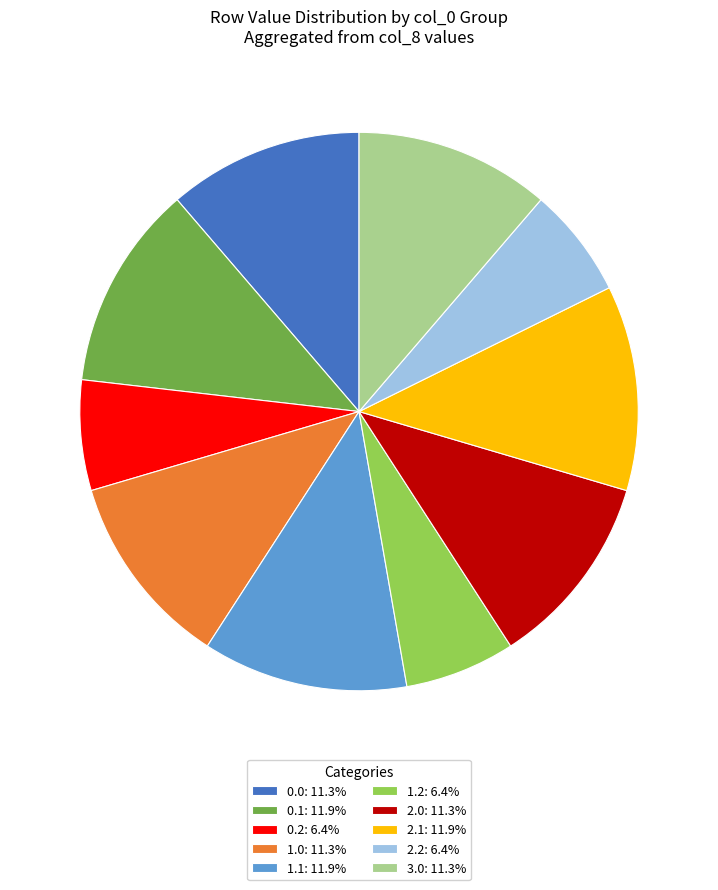

Does 2.1: 11.9% account for over 50% of the chart?

No